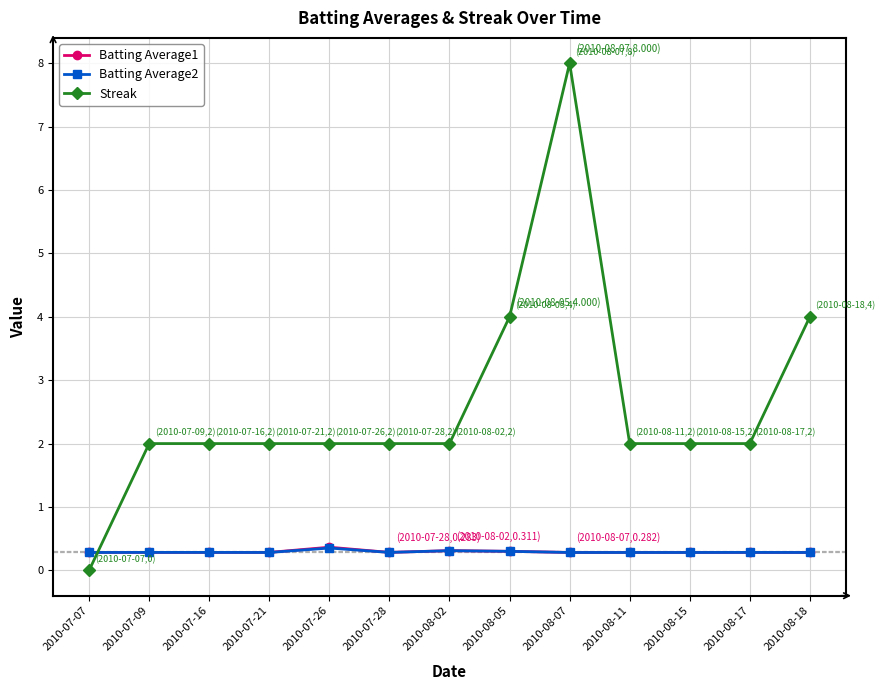

What is the sum of all Batting Average2 values?

3.8